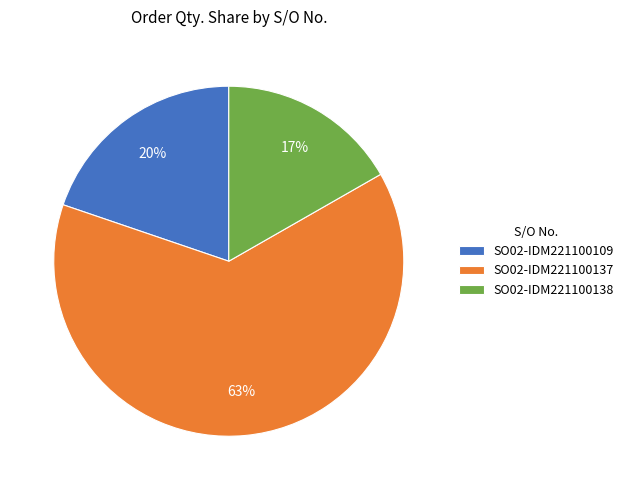

Between SO02-IDM221100109 and SO02-IDM221100137, which is larger?

SO02-IDM221100137